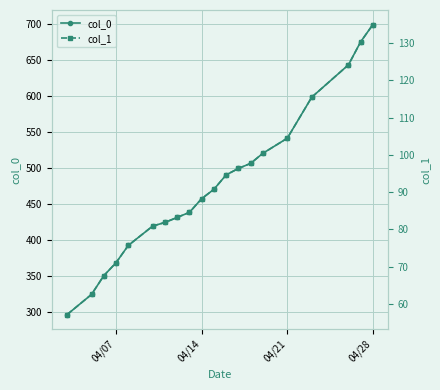

True or false: col_0 has more than 2 interior local peaks.

False